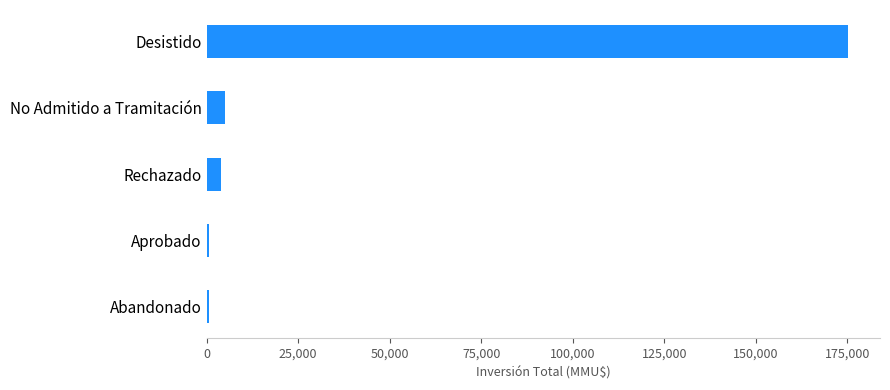

How many values are below 4000?

2